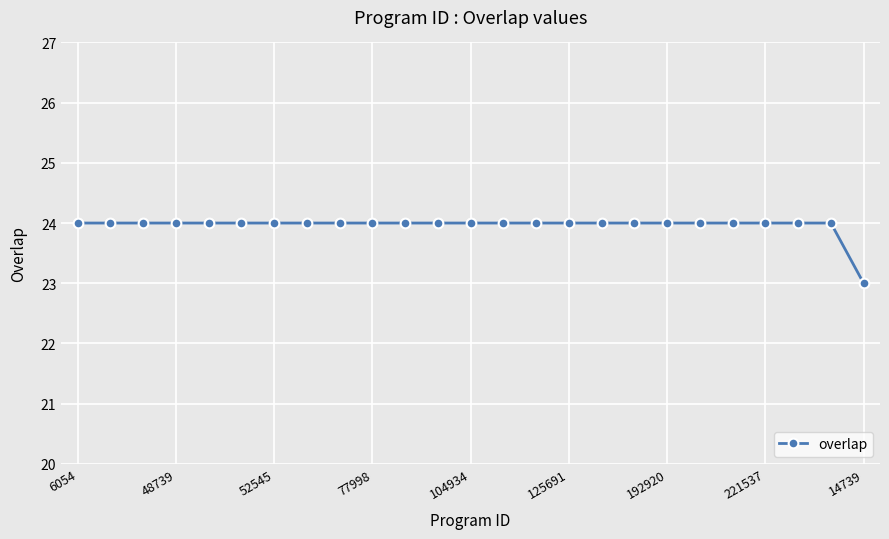

What is the value of the 14th point from the left?

24